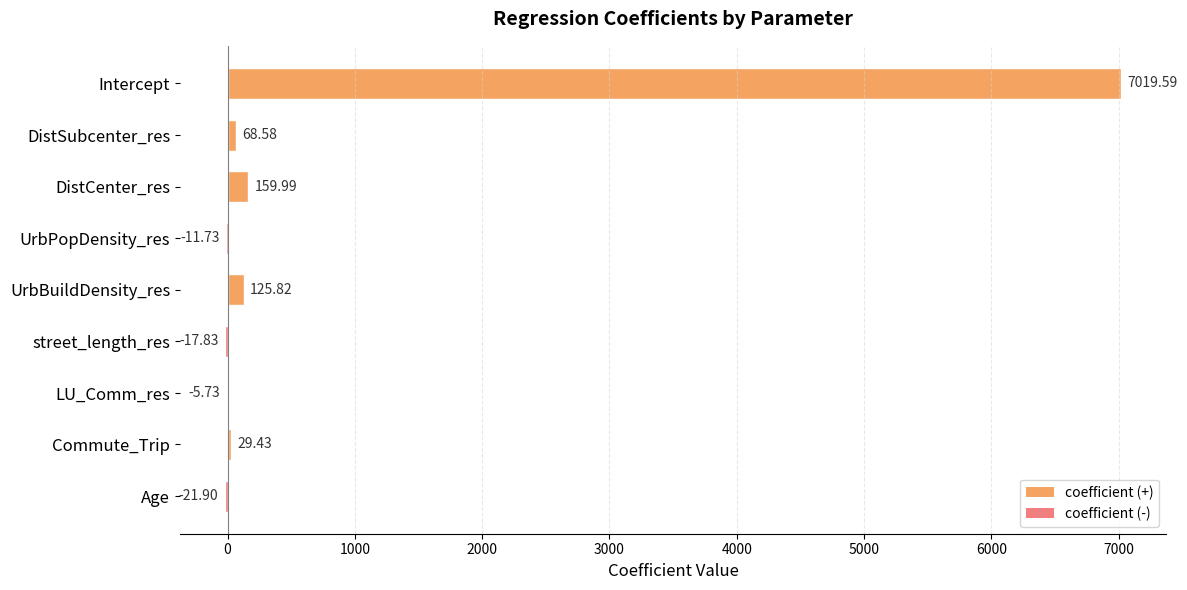

What is the sum of all values?

7346.2